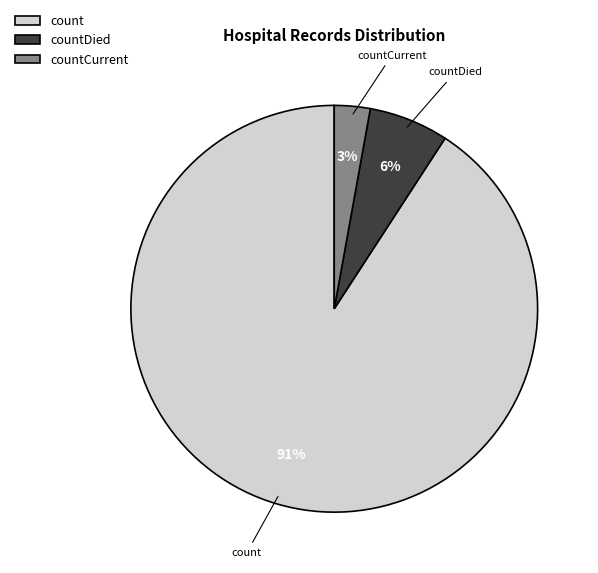

Do countDied and countCurrent together represent more than half of the pie?

No